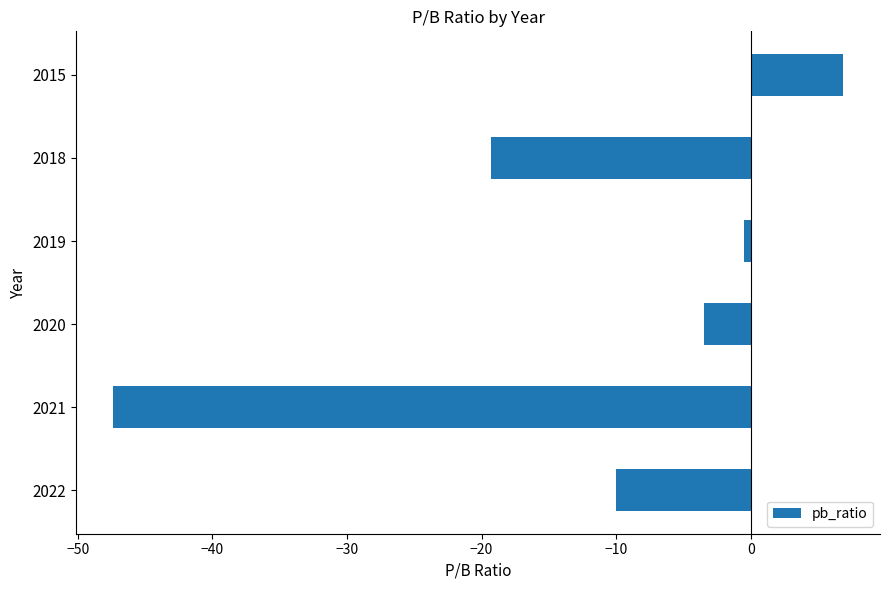

Between 2018 and 2022, which is larger?

2022